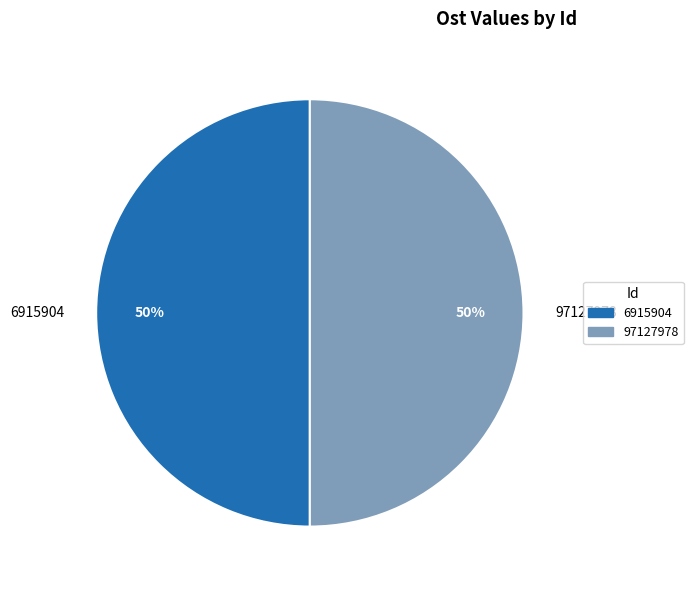

Combined, do 6915904 and 97127978 account for over 50%?

Yes